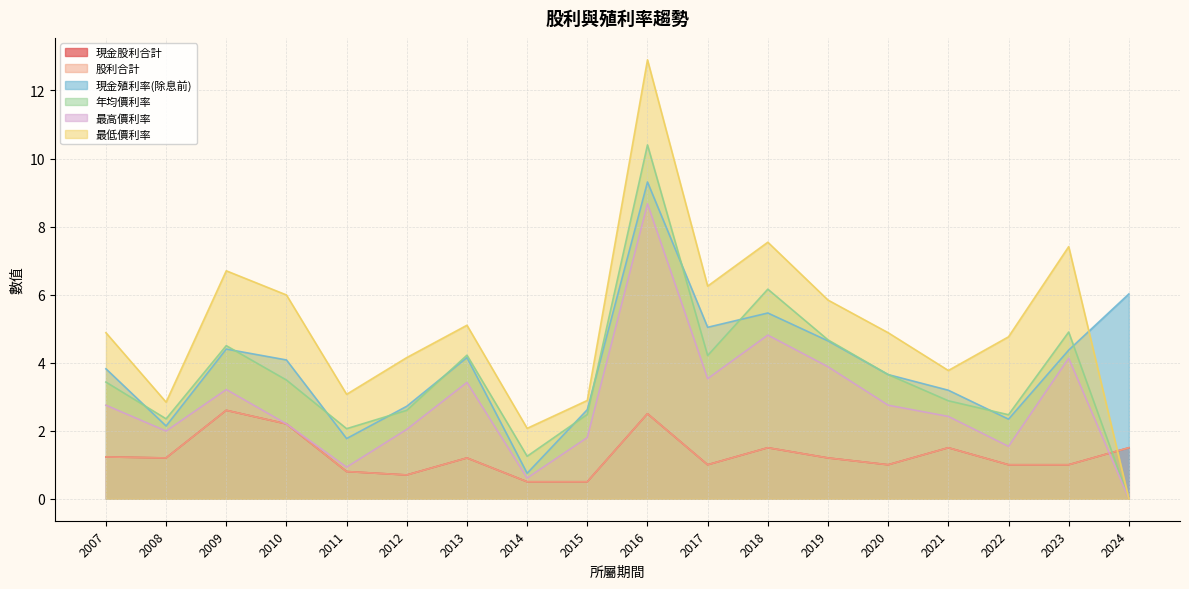

What is the difference between the maximum and second lowest values in the 年均價利率 series?

9.2